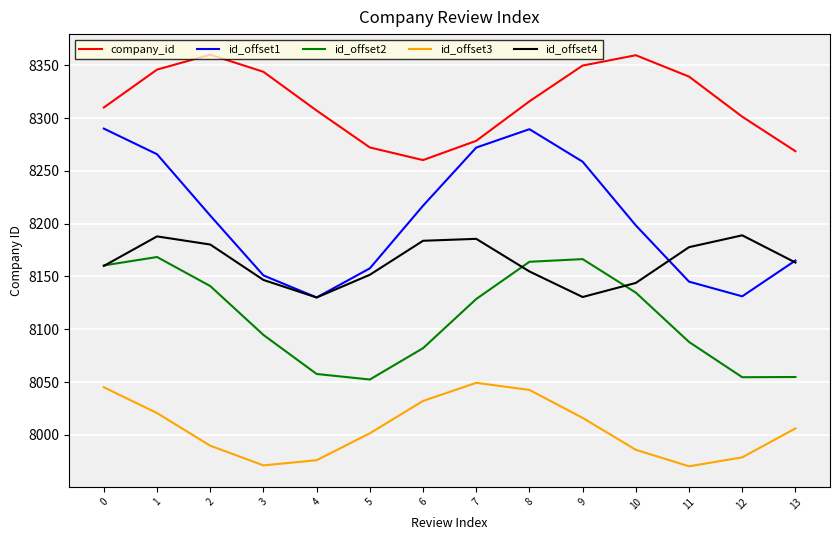

What are all the series names shown in the legend?

company_id, id_offset1, id_offset2, id_offset3, id_offset4